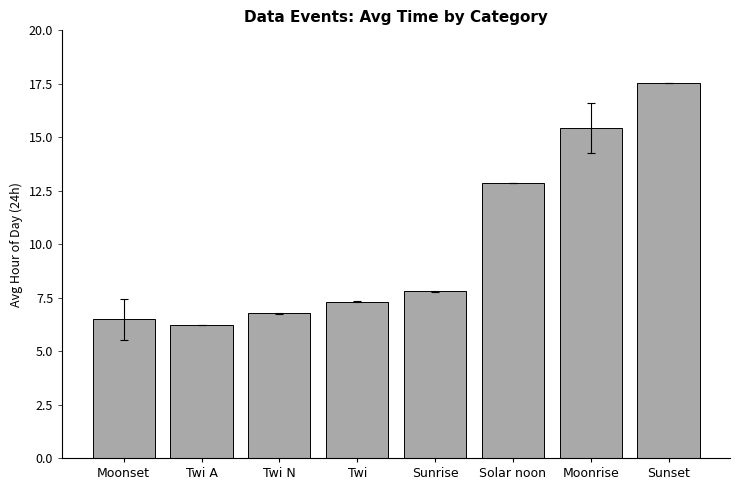

Where does the data first go above 7?

Twi